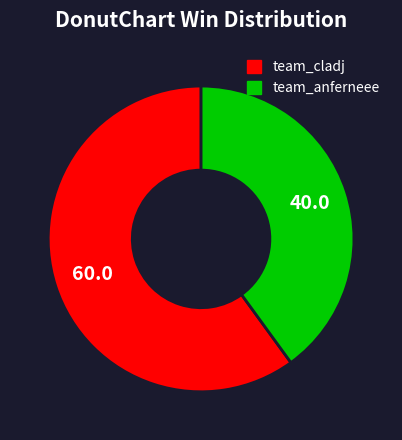

Which has a higher value, team_cladj or team_anferneee?

team_cladj